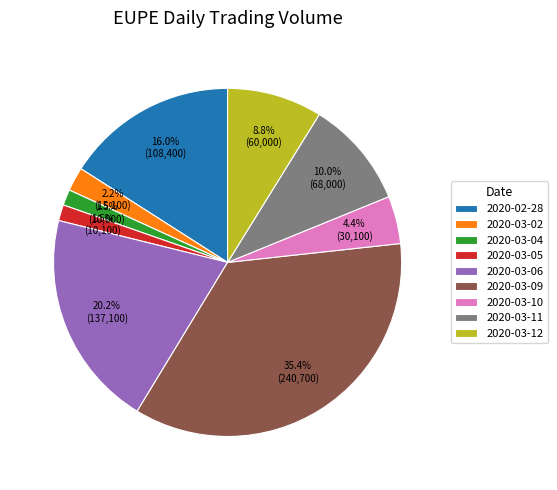

Which has a higher value, 2020-03-12 or 2020-03-04?

2020-03-12